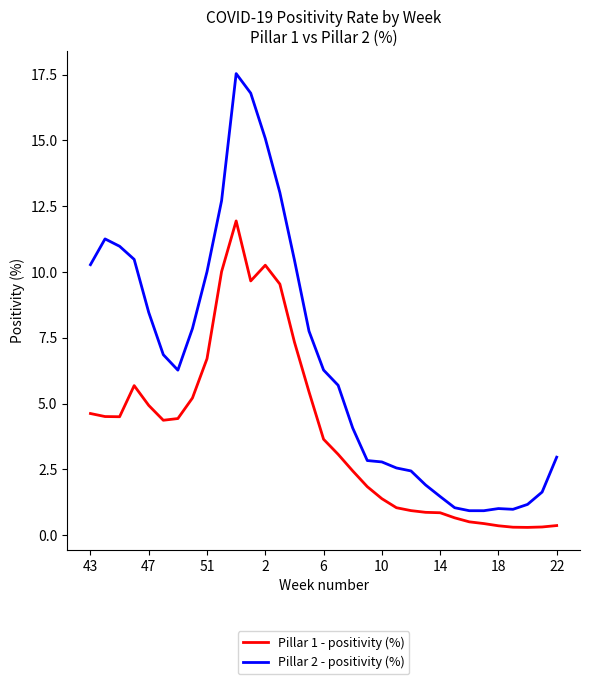

List the series in order of their overall mean, highest first.

Pillar 2 - positivity (%), Pillar 1 - positivity (%)